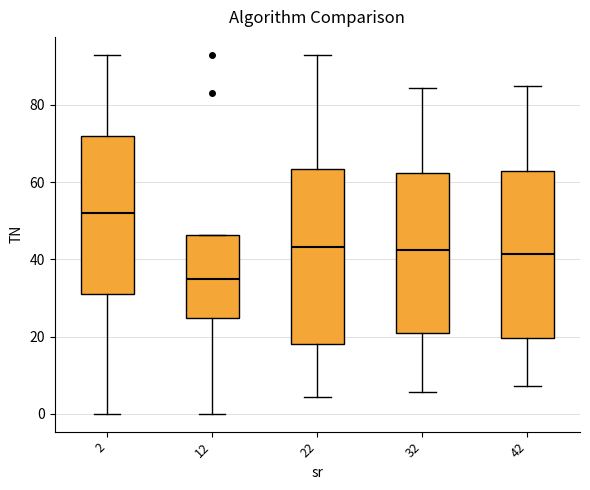

Reading left to right, read every box against the y-axis: the position of its median line, the range the box covers, and the ends of its whiskers. The values are not printed on the chart, so give them approximately, as read against the axis.

2: median 52, box 32 to 72, whiskers 0 to 94
12: median 34, box 24 to 46, whiskers 0 to 46
22: median 44, box 18 to 64, whiskers 4 to 94
32: median 42, box 20 to 62, whiskers 6 to 84
42: median 42, box 20 to 64, whiskers 8 to 86